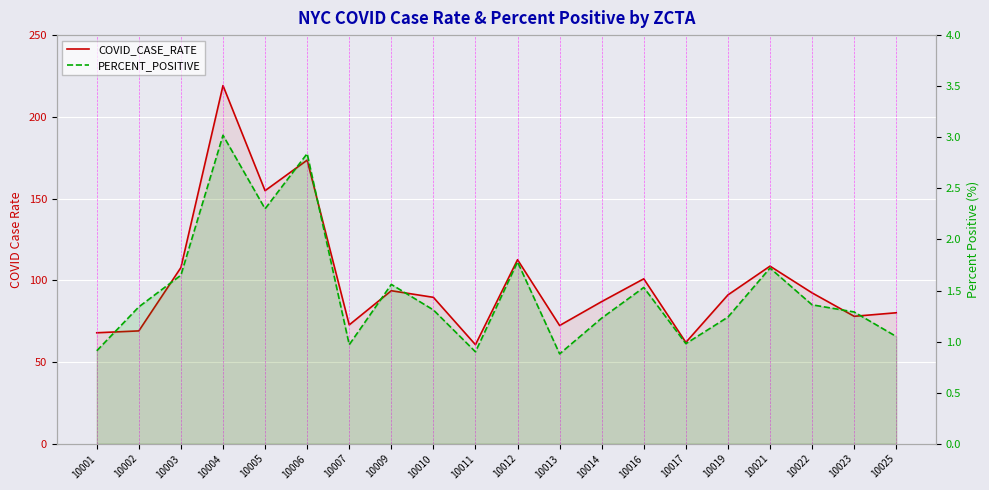

Where is the first local minimum for PERCENT_POSITIVE?

10005